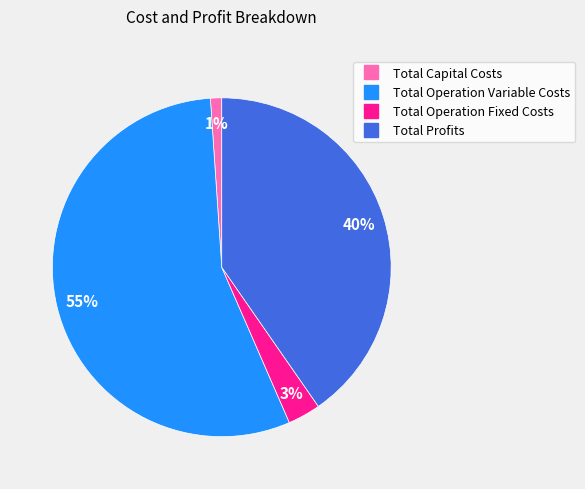

Which has a higher value, Total Operation Variable Costs or Total Profits?

Total Operation Variable Costs